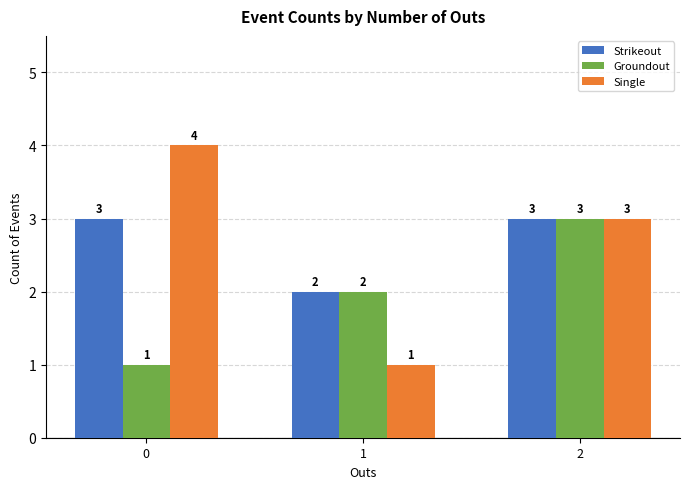

What is the sum of the Groundout values at 0 and 2?

4